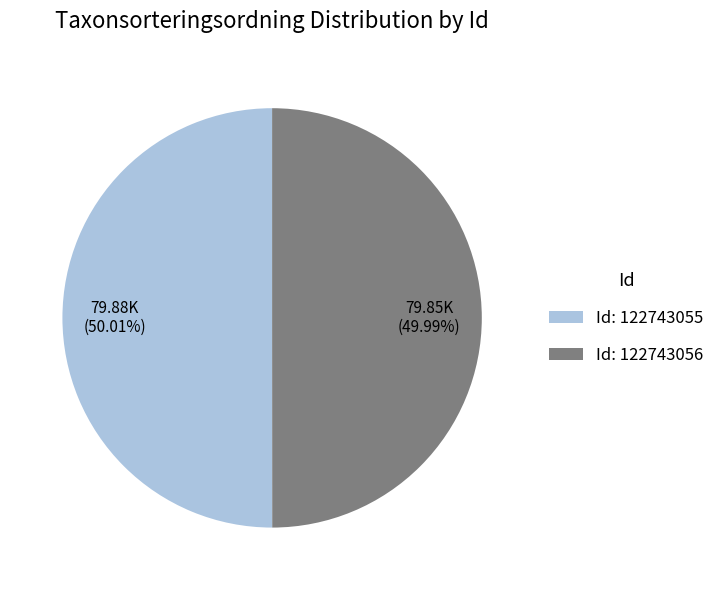

Approximately how many times larger is the value at Id: 122743055 compared to Id: 122743056?

1.0